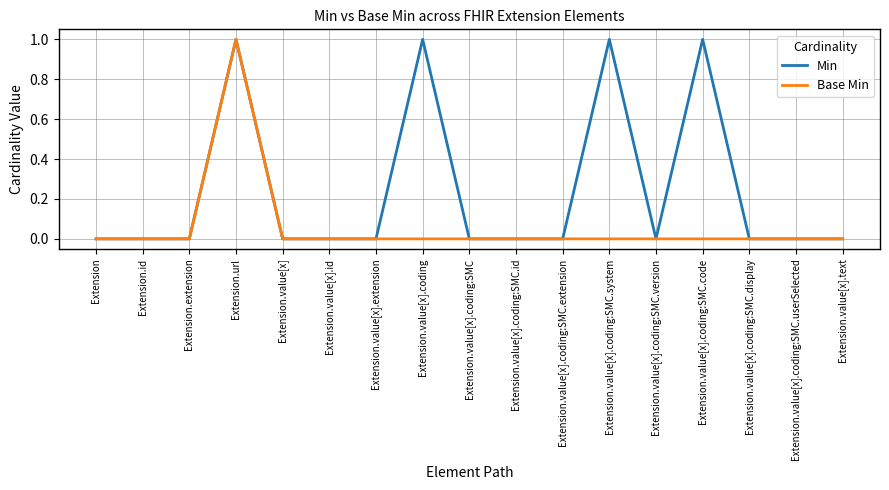

What position from the left is Extension.value[x].coding:SMC.id?

10